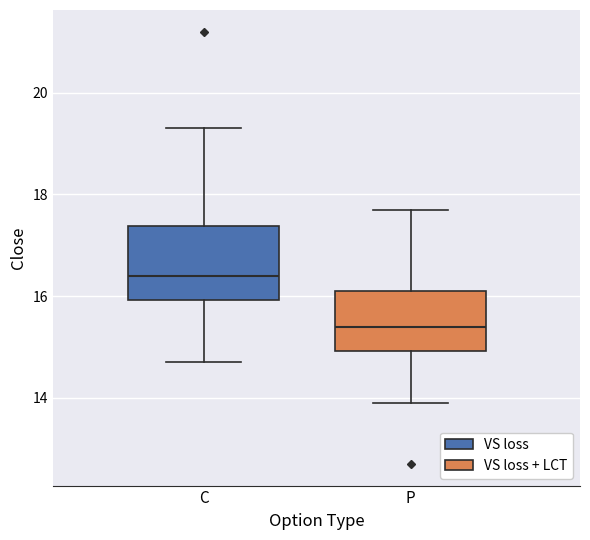

Reading left to right, transcribe this box plot: for each box, give where its median line is, the range the box spans, and where its two whiskers end, as read against the y-axis. The values are not printed on the chart, so give them approximately, as read against the axis.

C: median 16.4, box 16.0 to 17.4, whiskers 14.8 to 19.4
P: median 15.4, box 15.0 to 16.2, whiskers 14.0 to 17.8